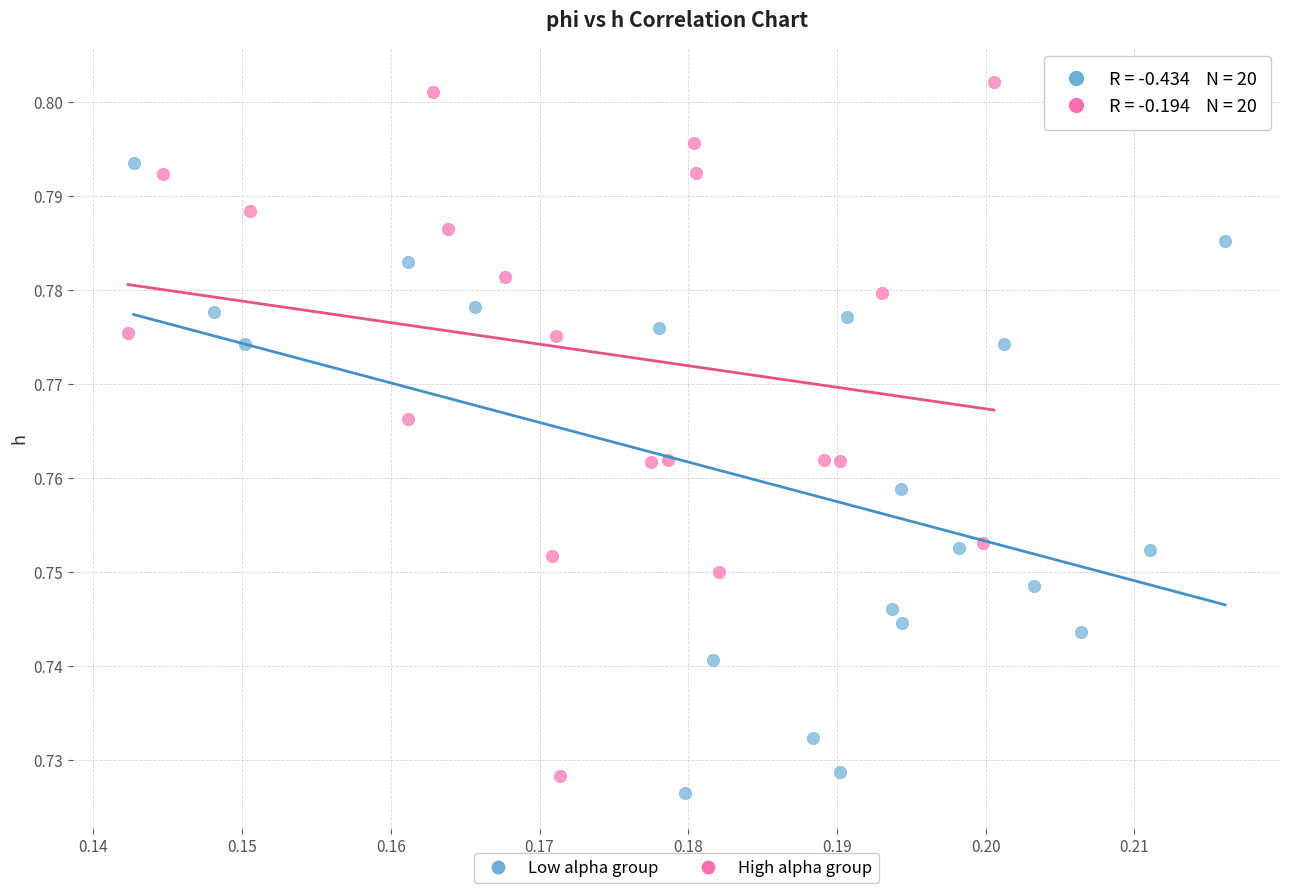

Which series reaches the maximum Y coordinate?

High alpha group